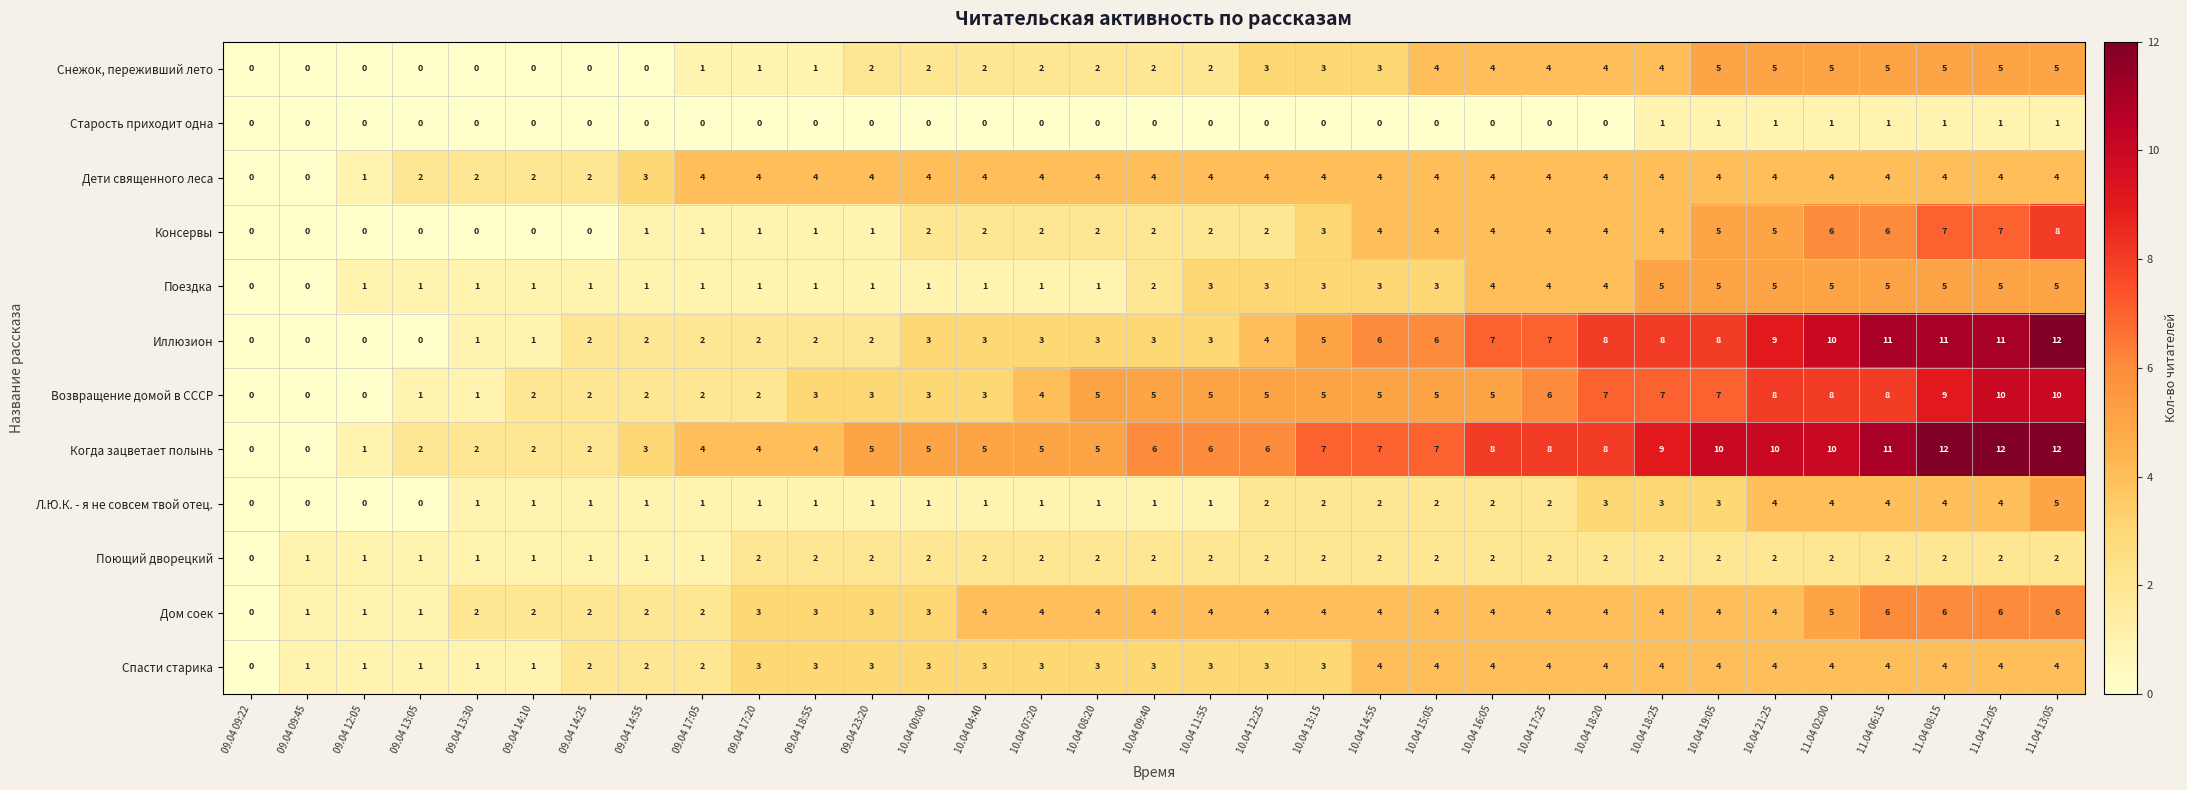

What is the spread (max minus min) of values at 10.04 21:25?

9